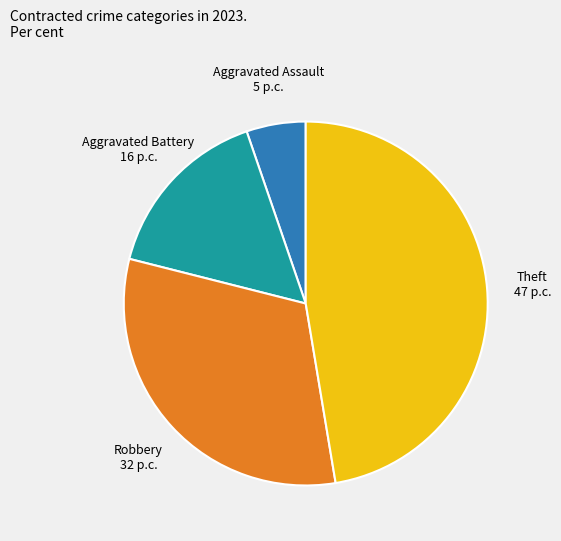

Is there a majority slice in this chart?

No